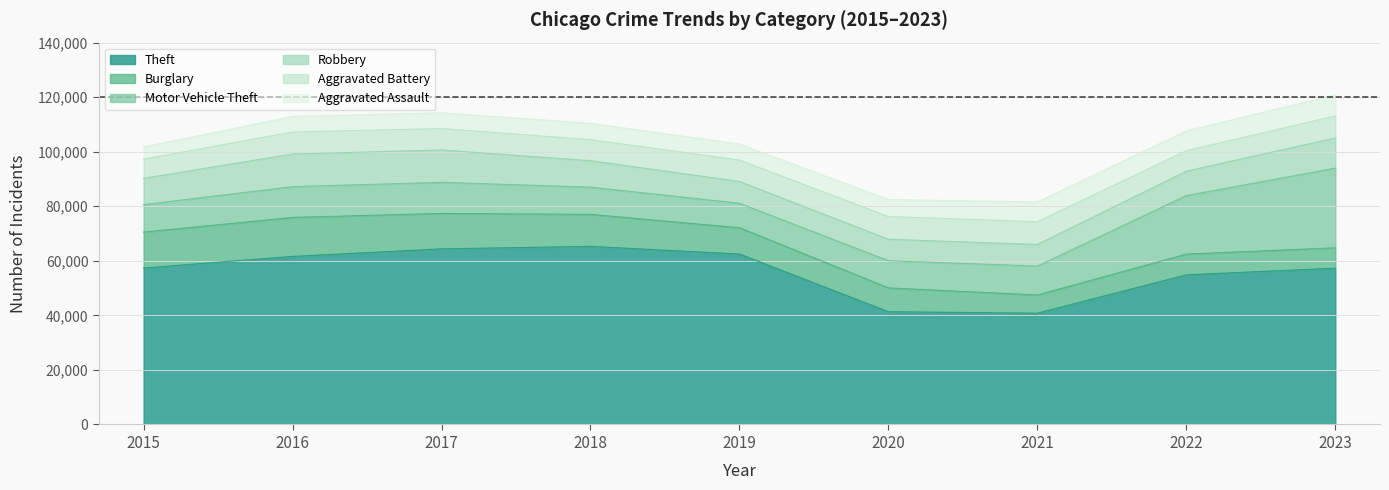

The value of Theft at 2018 is 24743. True or false?

False